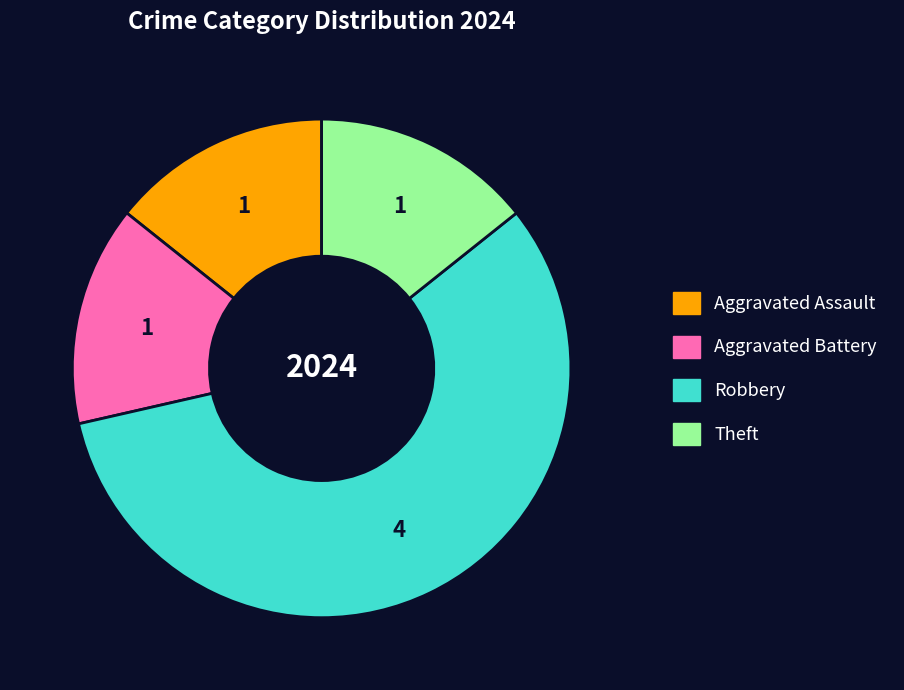

What is the largest slice in the pie chart?

Robbery